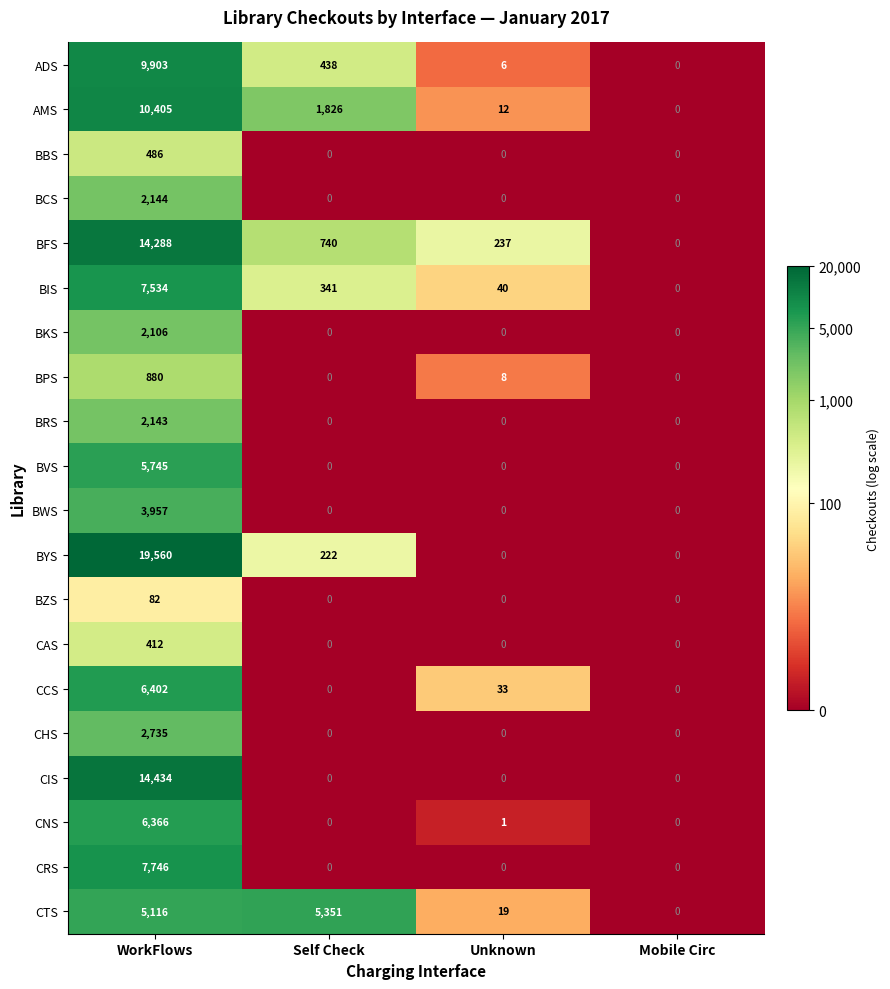

True or false: BCS has a value of 0 at Unknown.

True